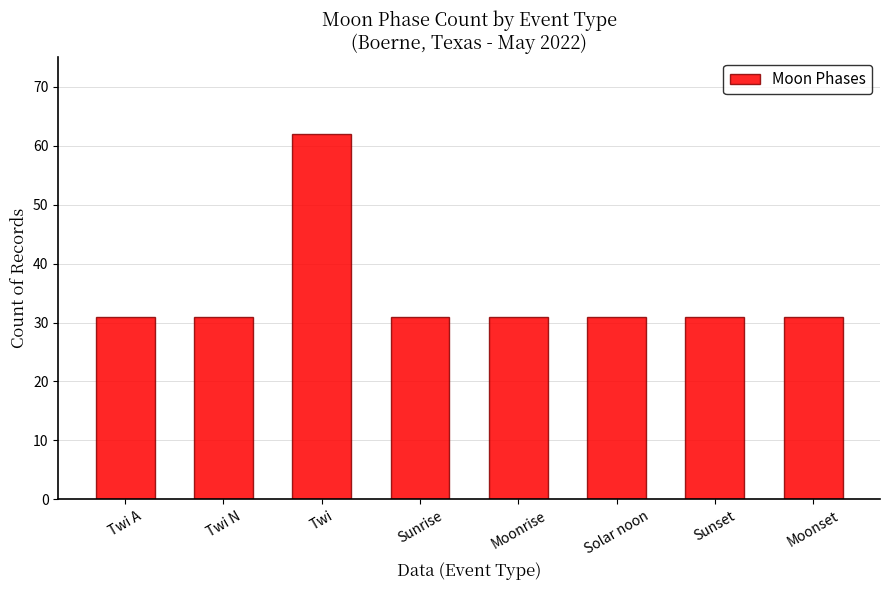

Count the number of data series in this chart.

1